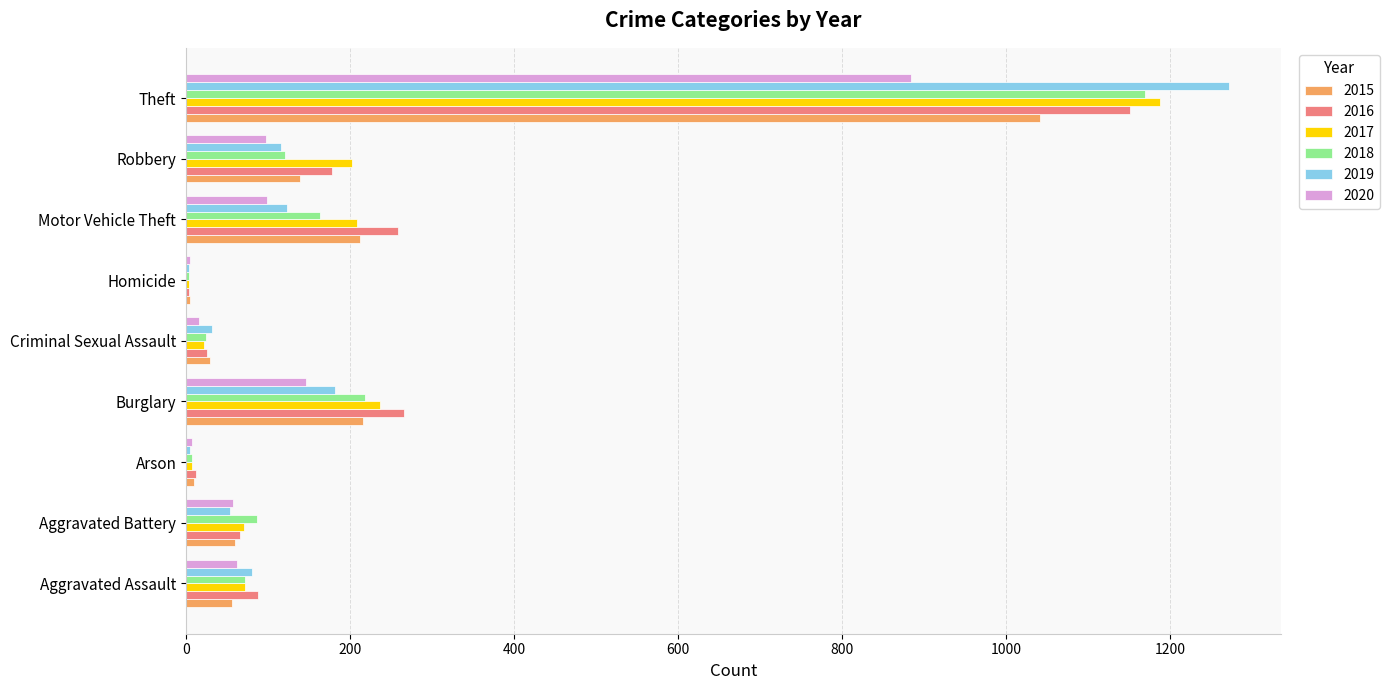

What is the maximum value shown in the chart?

1272